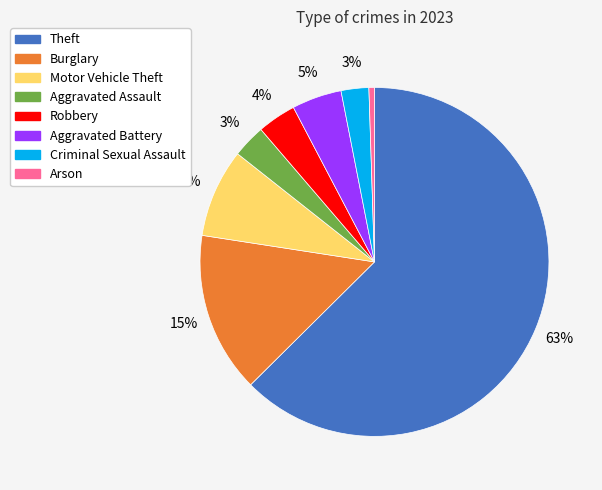

Combined, do Motor Vehicle Theft and Theft account for over 50%?

Yes